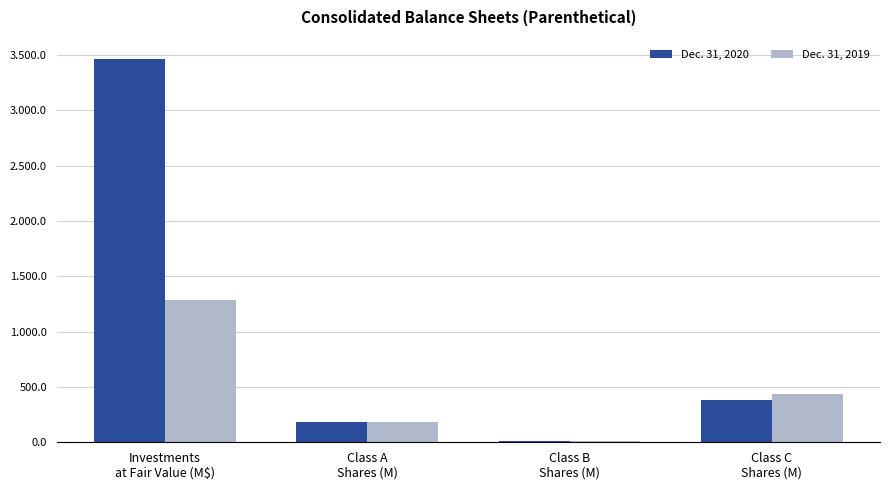

Which series has the largest total across all categories?

Dec. 31, 2020